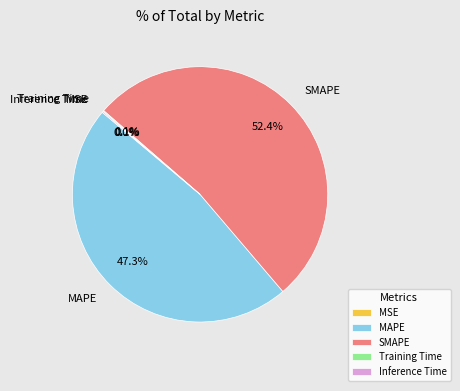

Do MAPE and SMAPE together represent more than half of the pie?

Yes